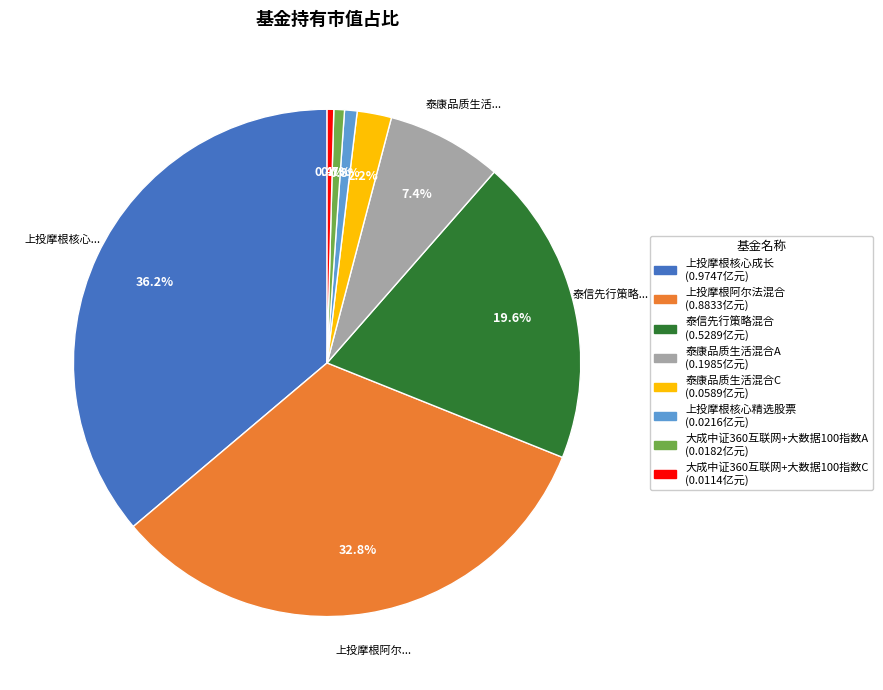

To the nearest percent, what is the difference between the largest and smallest slice percentages?

36%